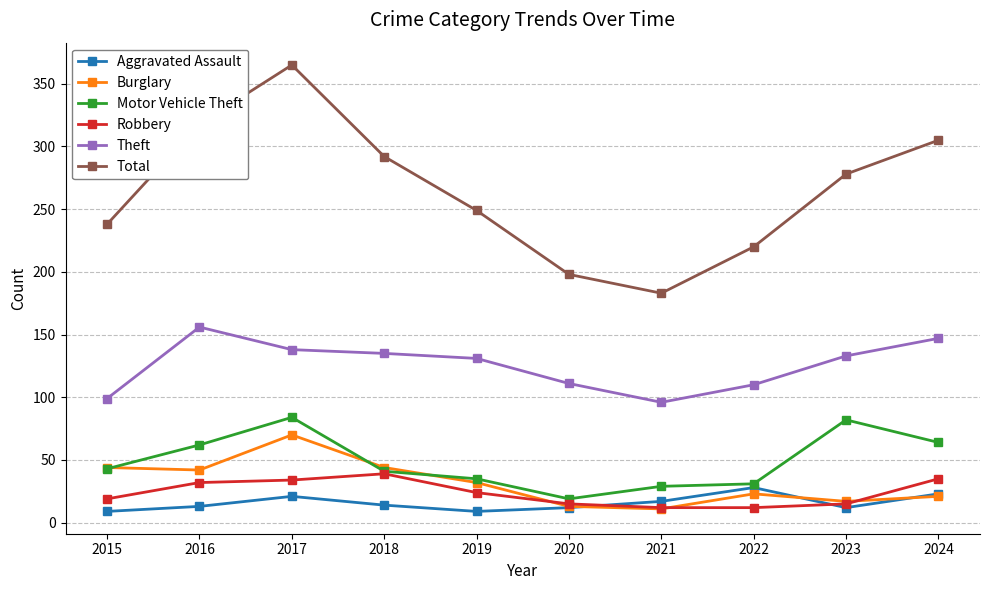

In Motor Vehicle Theft, how many points are higher than both neighbors (excluding endpoints)?

2